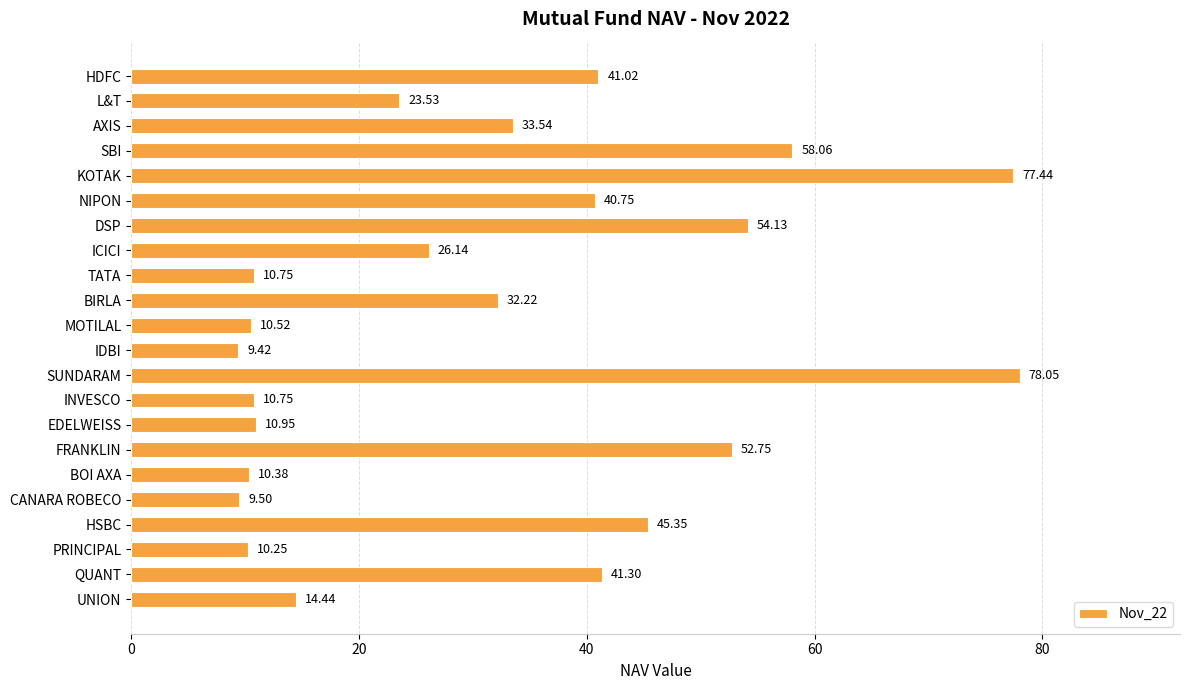

How many data points are less than 32?

11